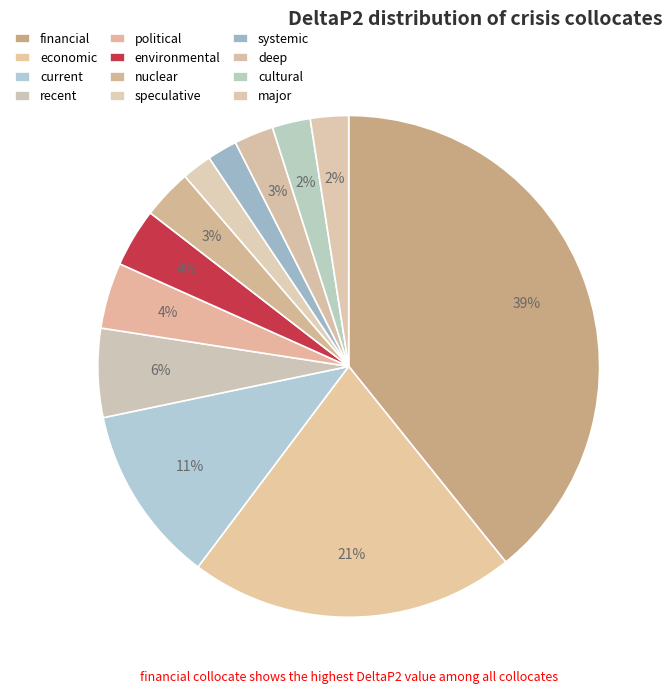

Which slice is the smallest?

systemic